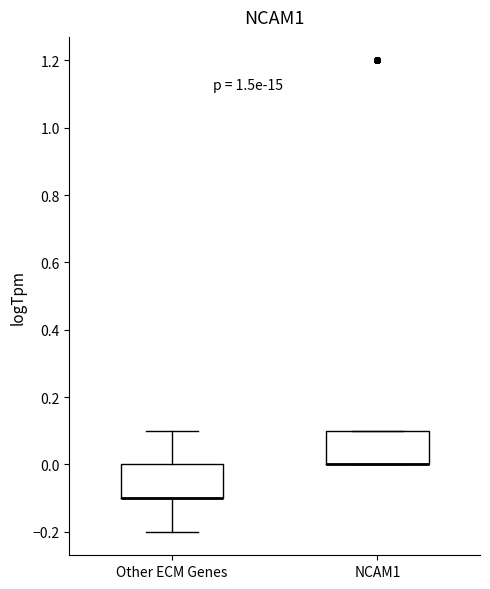

Reading left to right, read every box against the y-axis: the position of its median line, the range the box covers, and the ends of its whiskers. The values are not printed on the chart, so give them approximately, as read against the axis.

Other ECM Genes: median -0.1 (drawn on the box's lower edge), box -0.1 to 0.0, whiskers -0.2 to 0.1
NCAM1: median 0.0 (drawn on the box's lower edge), box 0.0 to 0.1, whiskers 0.0 to 0.1